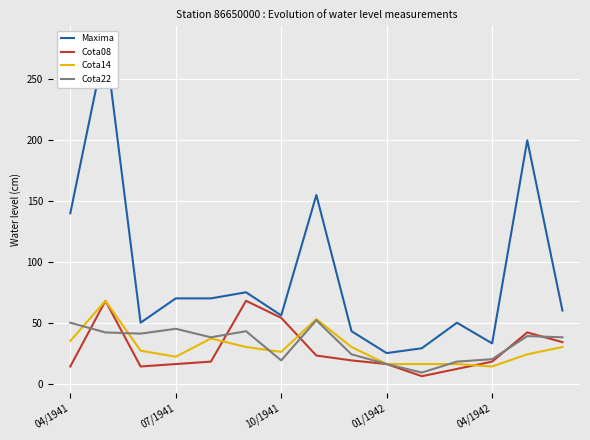

Where does the Cota22 series first go above 38?

04/1941